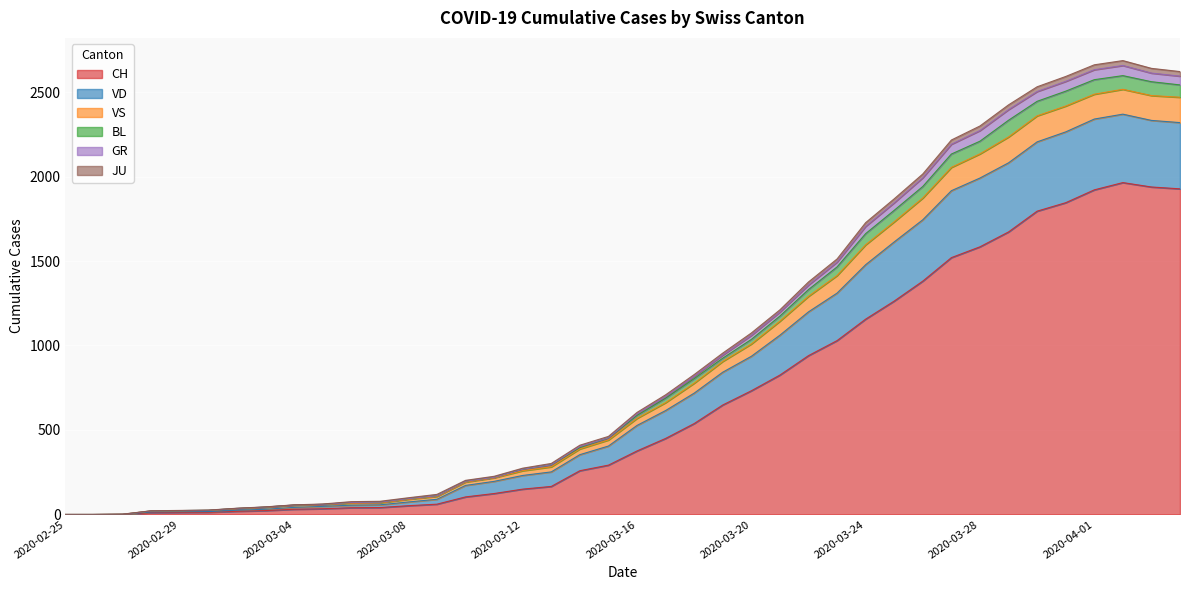

How many series are shown in this chart?

6